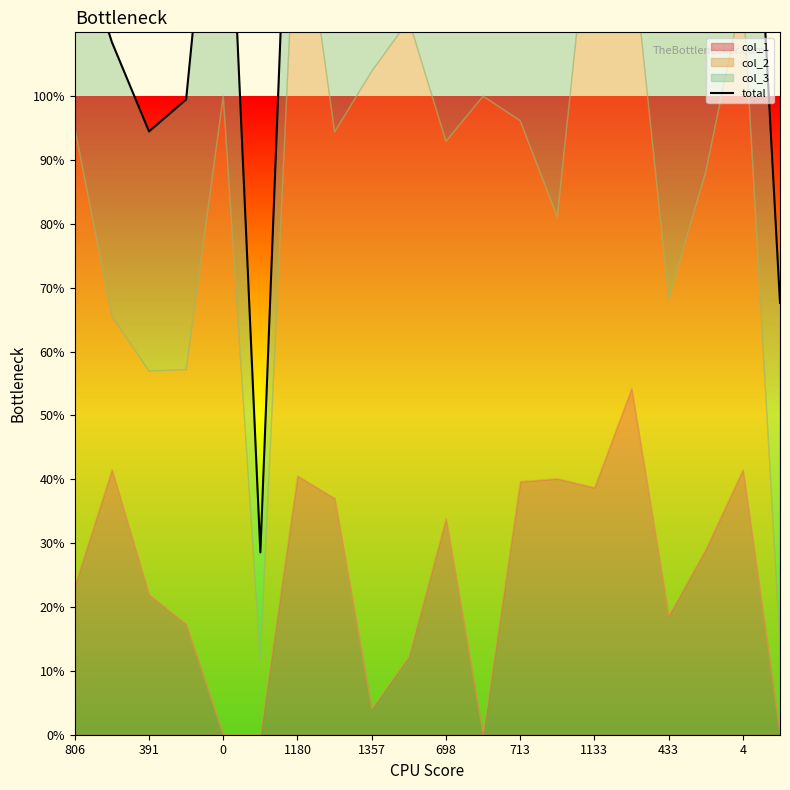

The chart shows a value of 257 at 698. True or false?

False